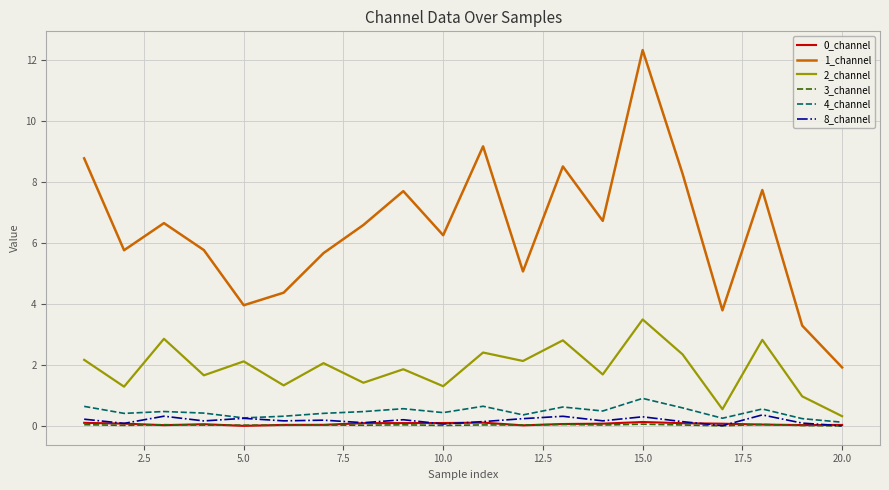

What is the lowest value of the 2_channel series?

0.3